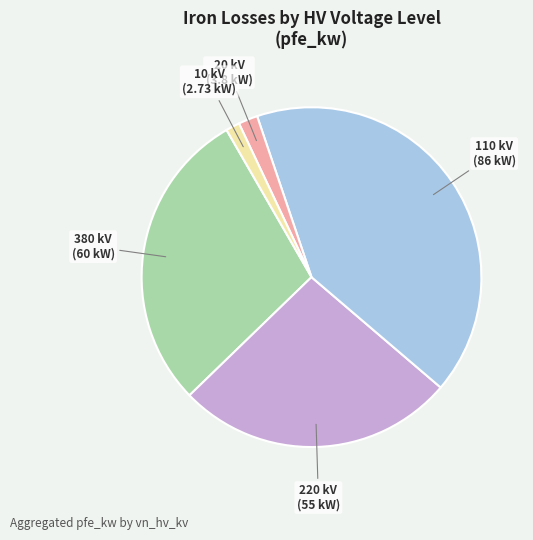

Which has a higher value, 20 kV (3.8 kW) or 220 kV (55 kW)?

220 kV (55 kW)